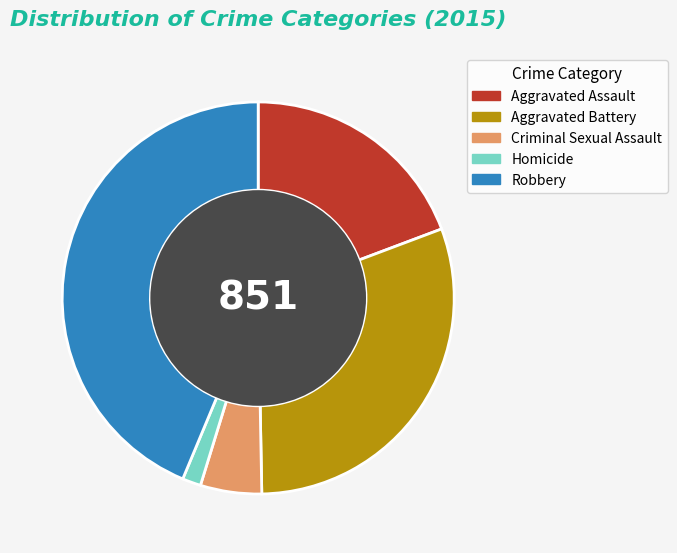

Count the number of slices in the pie.

5